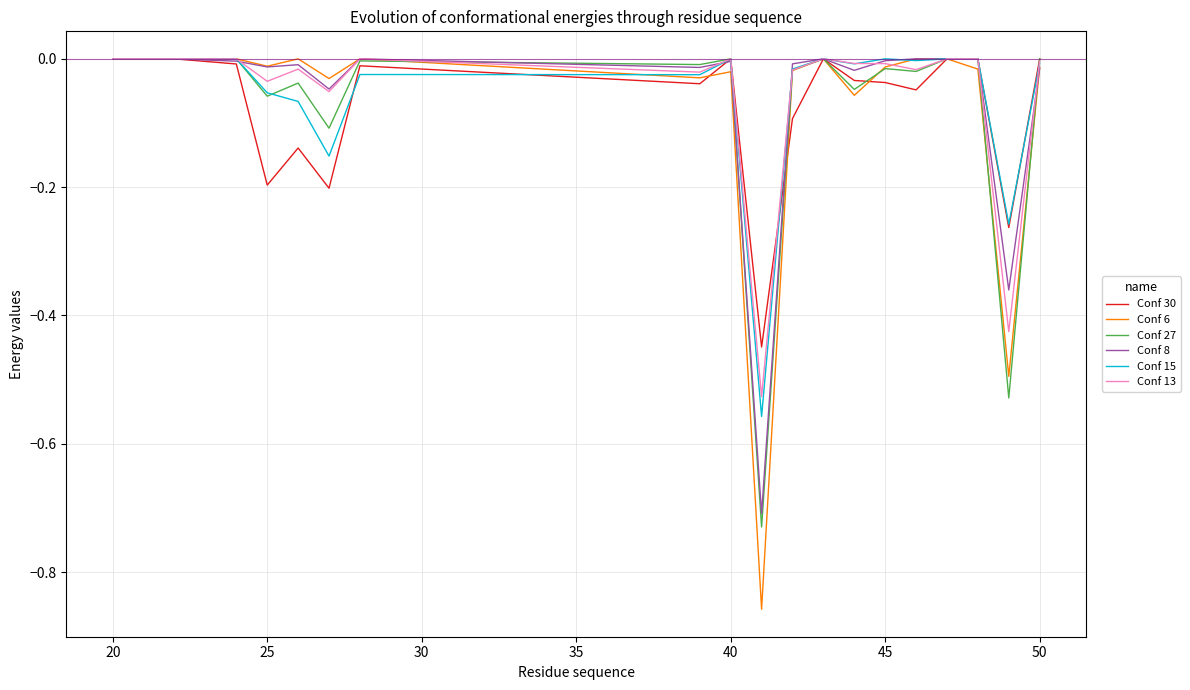

The Conf 13 series shows -0.0 at 45. True or false?

True